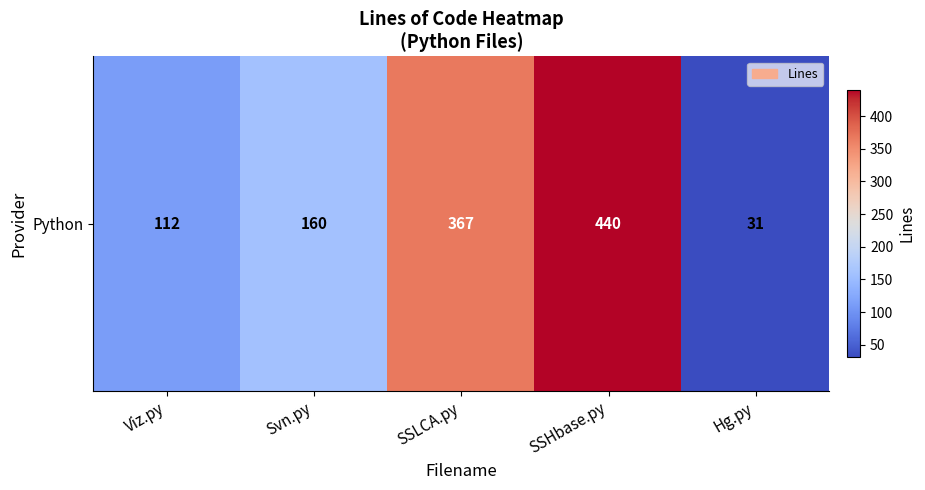

Reading left to right, extract all data points from this chart.

112	160	367	440	31